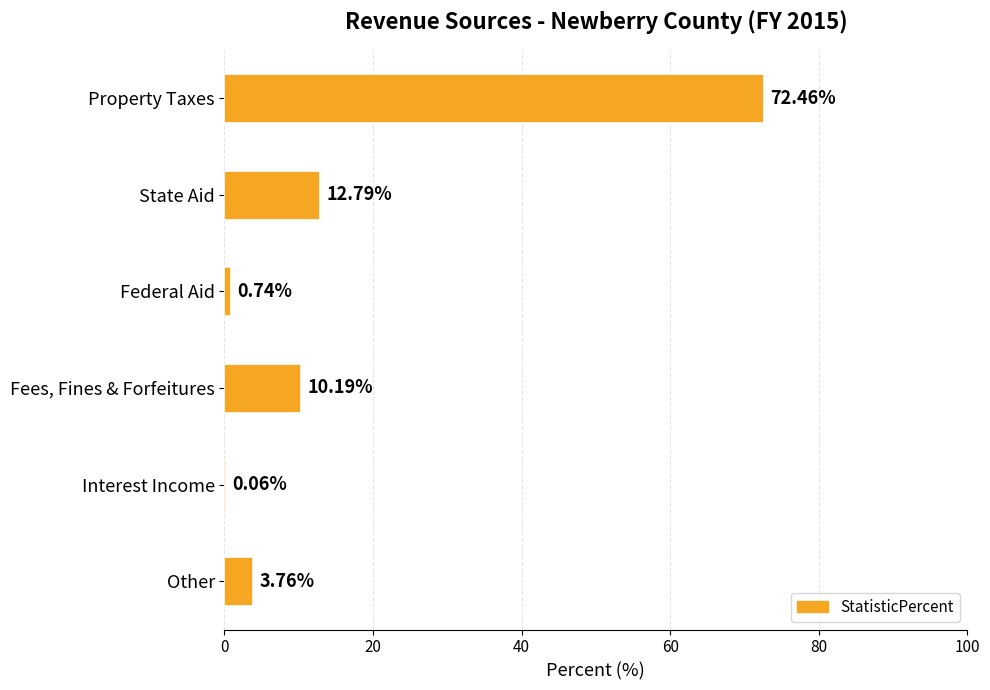

Between Other and Interest Income, which is larger?

Other